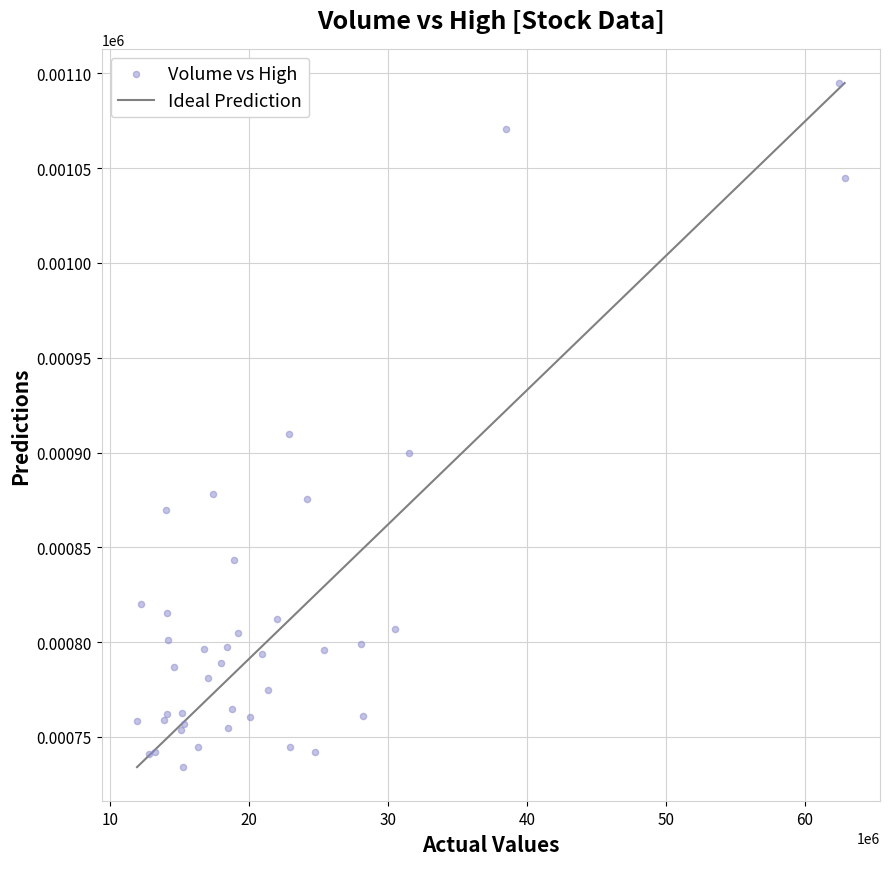

What Y value in the scatter plot is closest to 914?

910.0